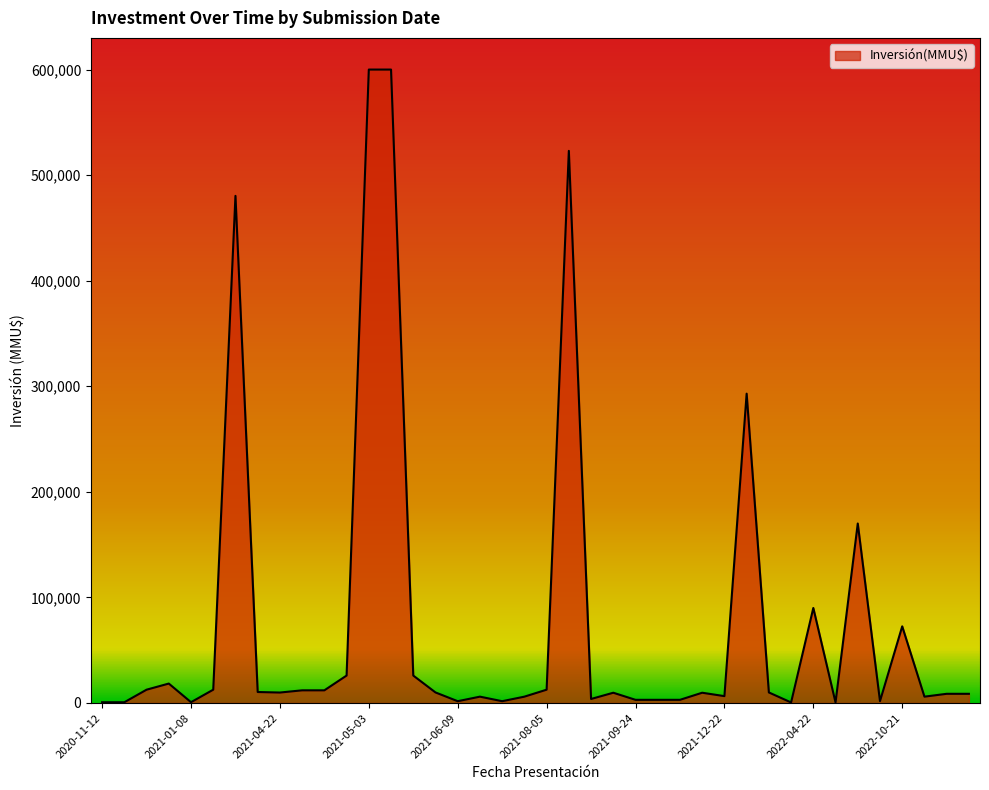

What is the difference between the maximum and minimum values?

599500